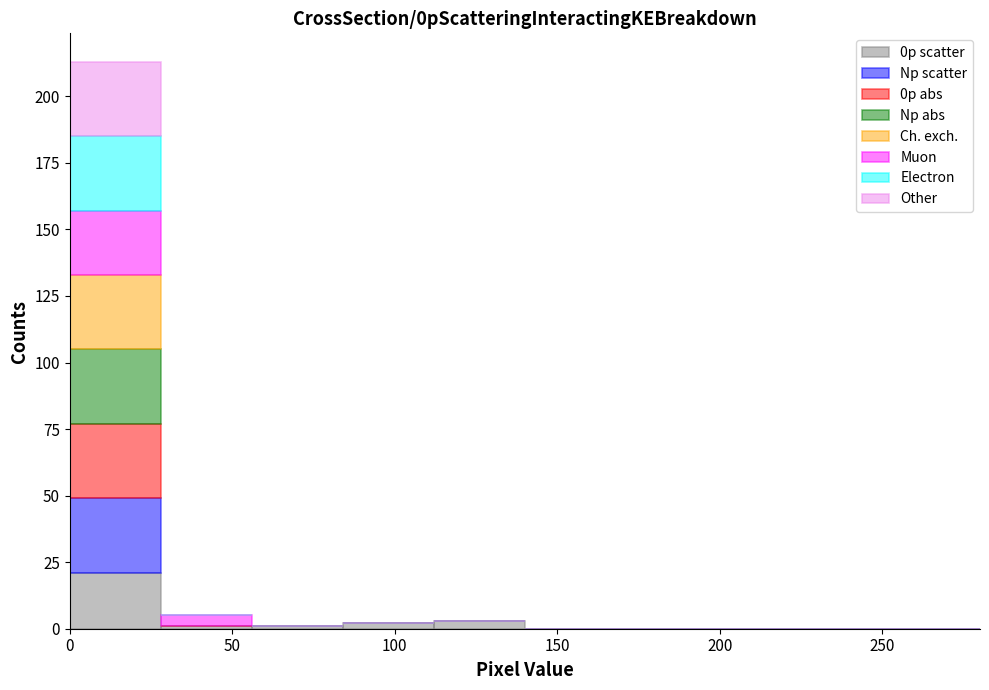

Reading left to right, list every stacked bar in this chart as the range it spans on the x-axis followed by its total height. Neither the bar edges nor the heights are printed on the chart, so give them approximately, as read against the axes.

0 to 28: 215
28 to 56: 5
56 to 84: under 5
84 to 112: under 5
112 to 140: under 5
140 to 168: 0
168 to 196: 0
196 to 224: 0
224 to 252: 0
252 to 280: 0